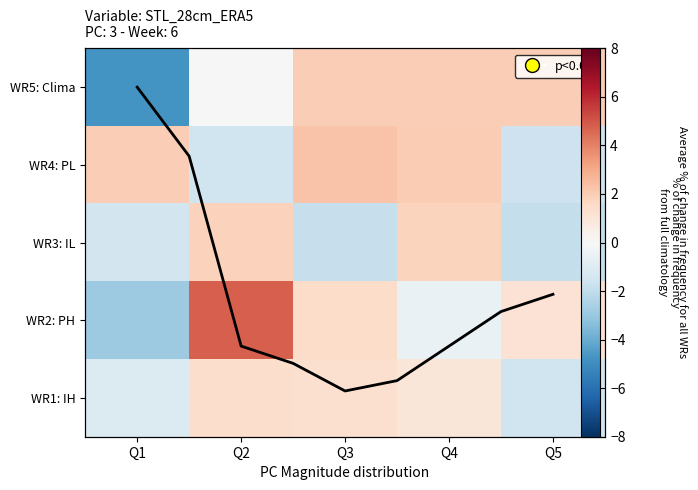

At which category is the sum across all series the highest?

Q2